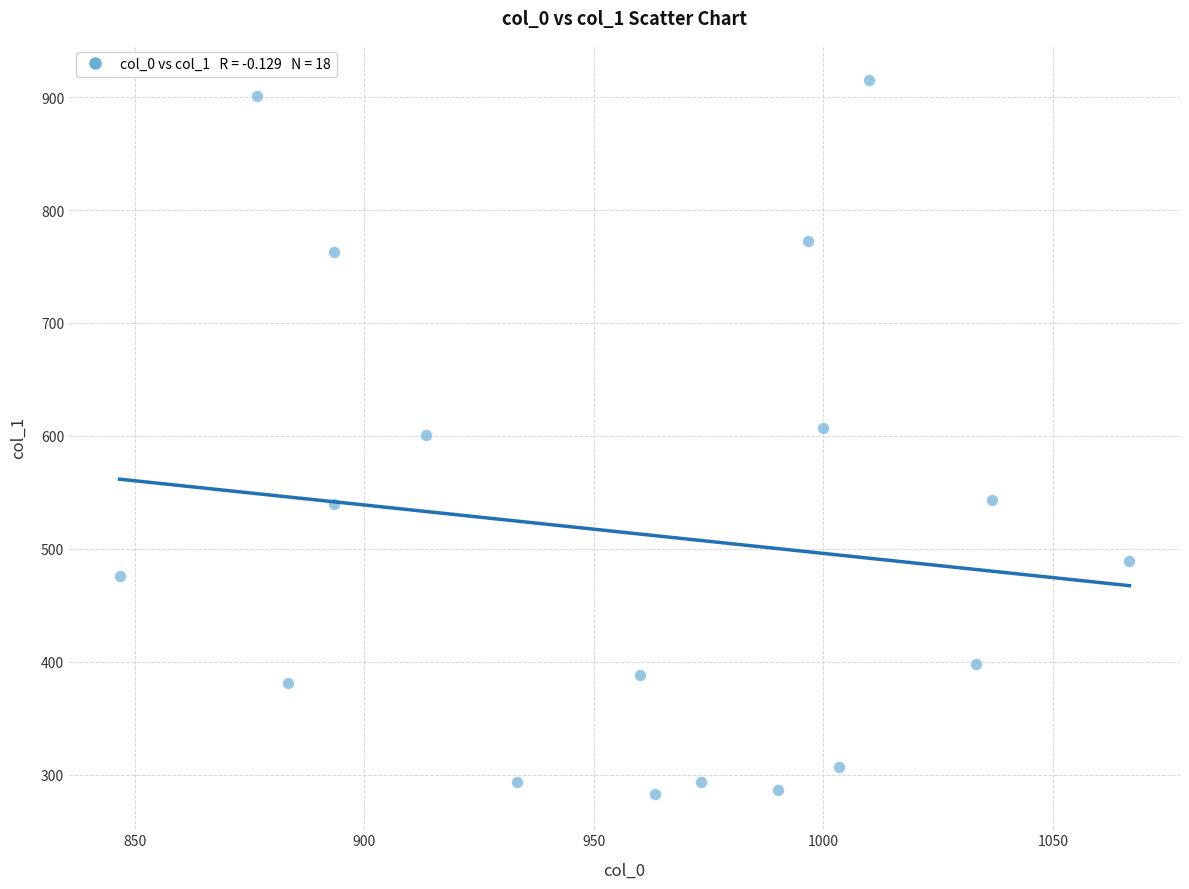

What is the range of Y values (max minus min)?

631.1